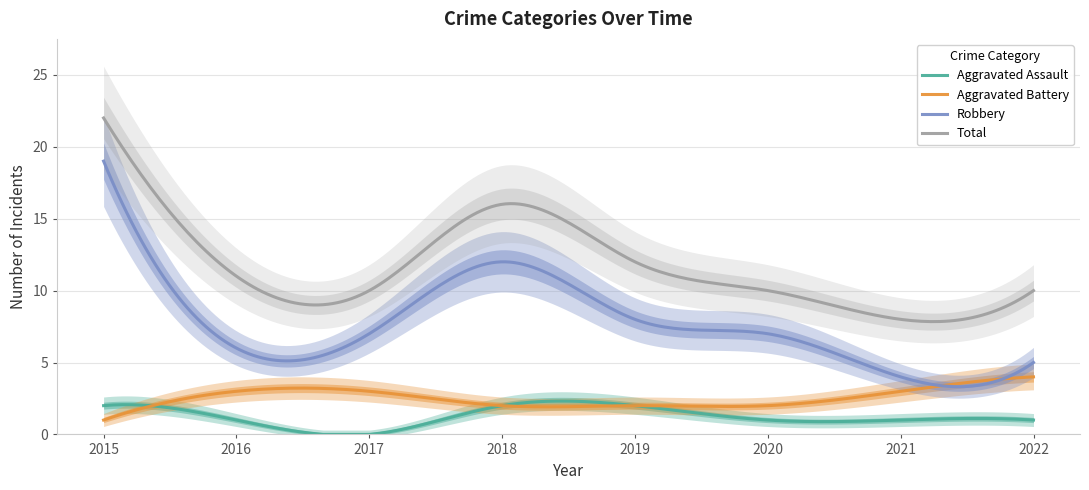

How many values in the Aggravated Battery series are below 3?

4